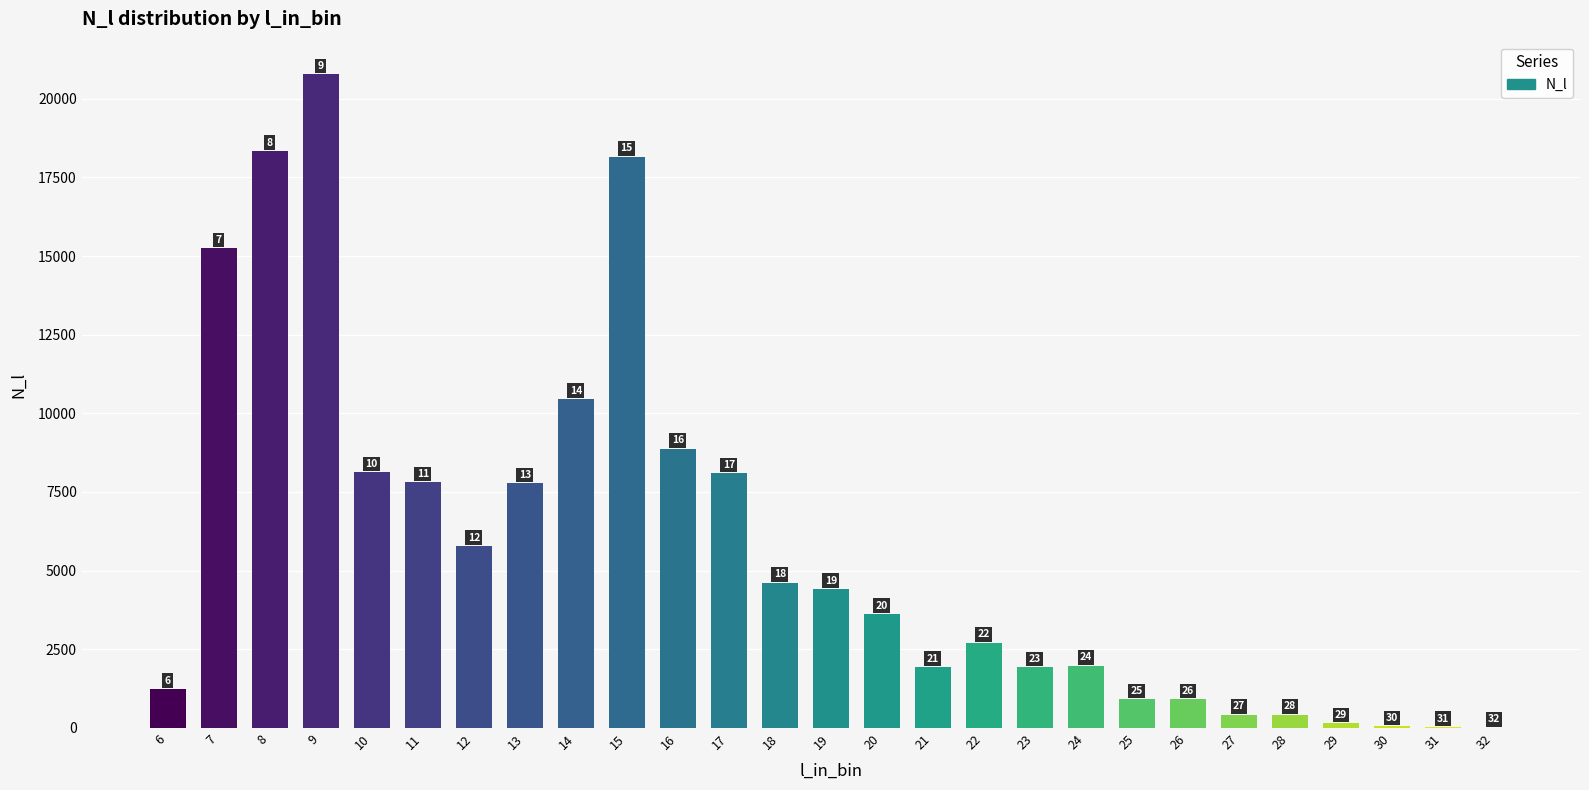

At which category does the chart reach its peak across all series?

9